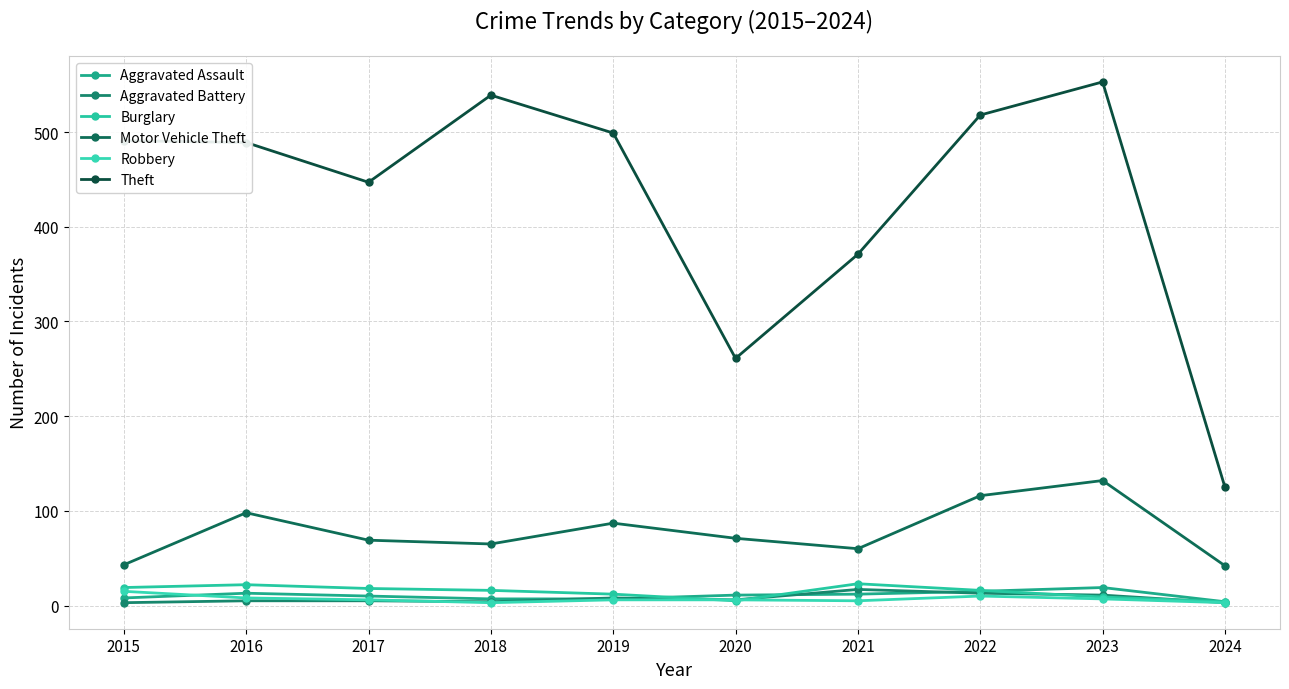

What is the highest value of the Aggravated Battery series?

17